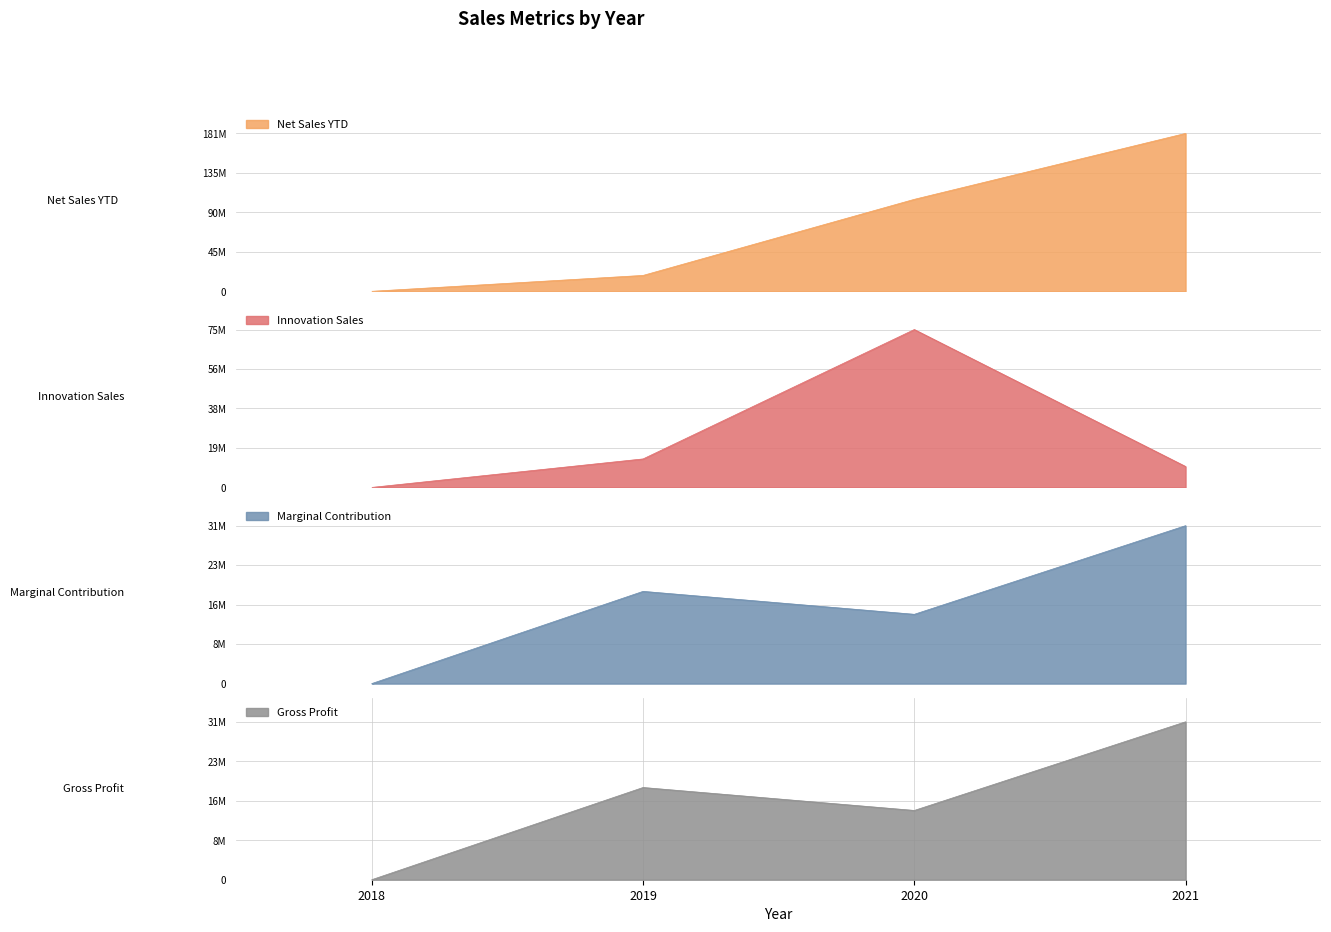

Which category has the highest value in the Marginal Contribution series?

2021